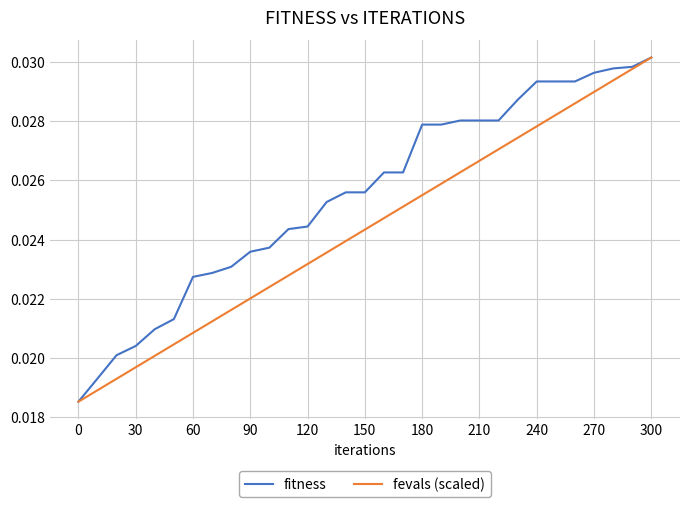

List the series in order of their overall mean, lowest first.

fevals (scaled), fitness